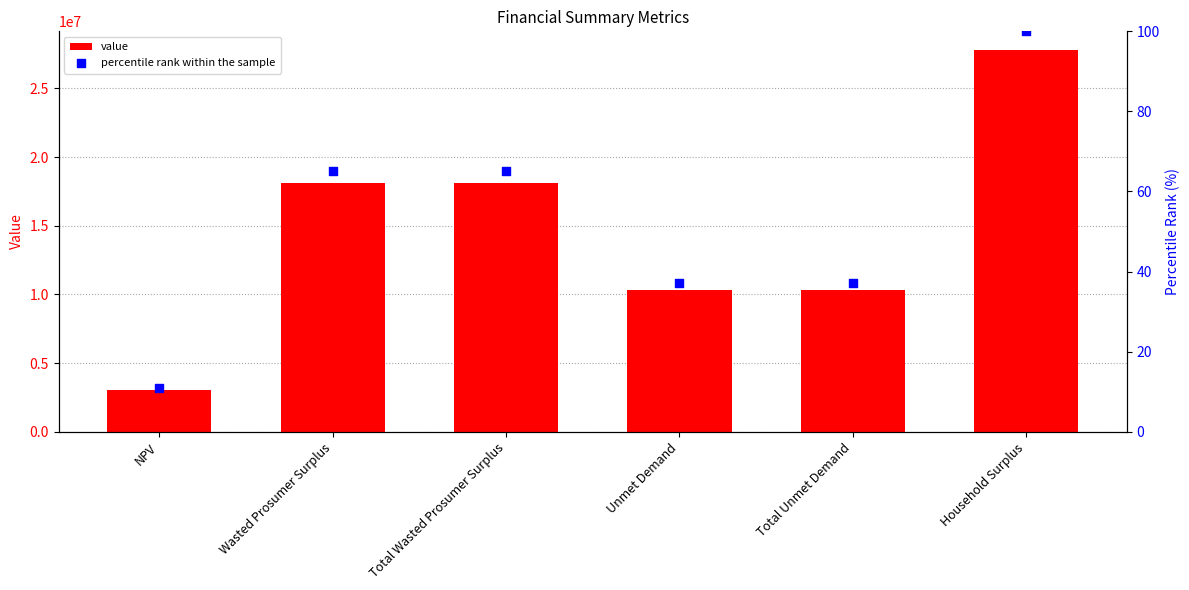

Which series has the largest total across all categories?

value